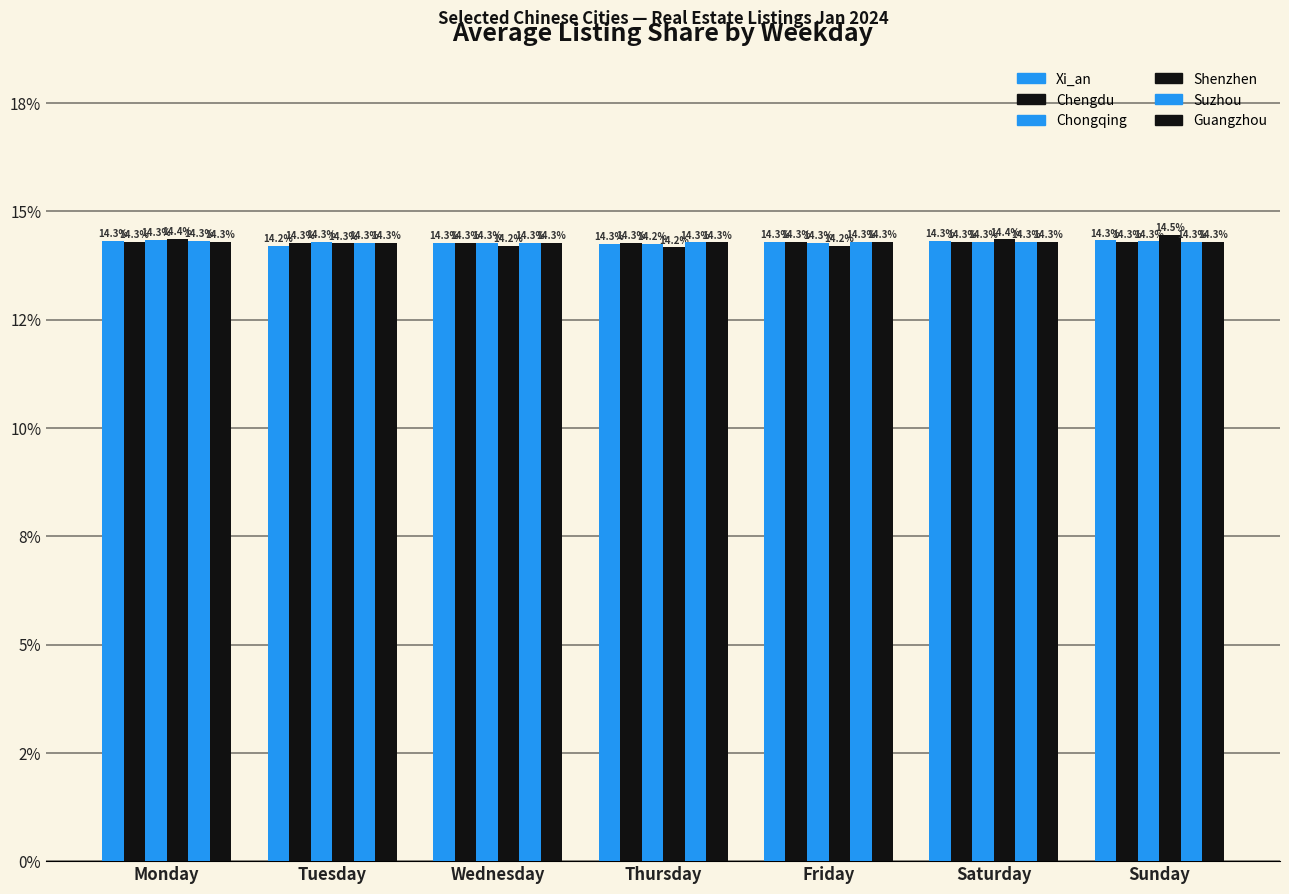

What is the average value of the Chongqing series?

14.3